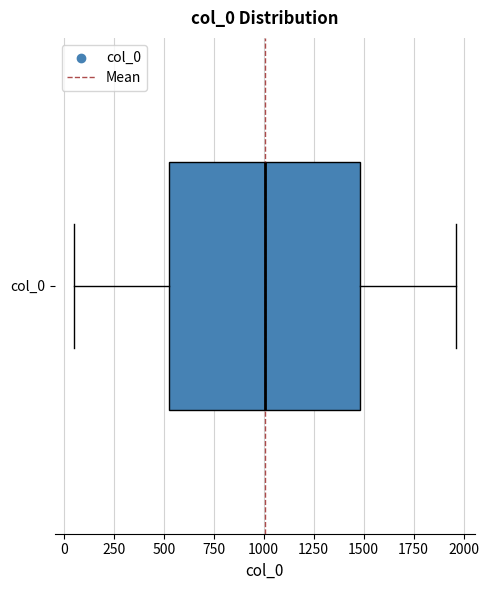

Transcribe this box plot: give where the median line is, the range the box spans, and where the two whiskers end, as read against the x-axis. The values are not printed on the chart, so give them approximately, as read against the axis.

median 1000, box 550 to 1500, whiskers 50 to 1950